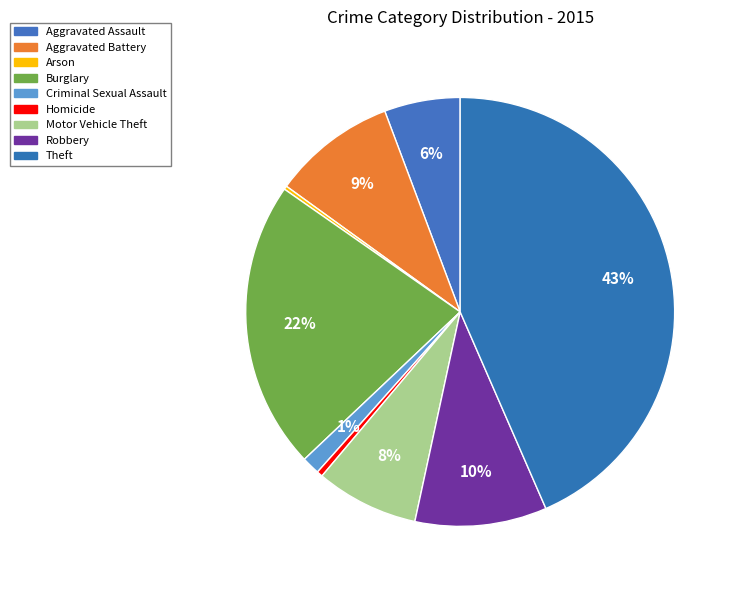

What percentage do Homicide and Aggravated Assault together represent?

6.2%